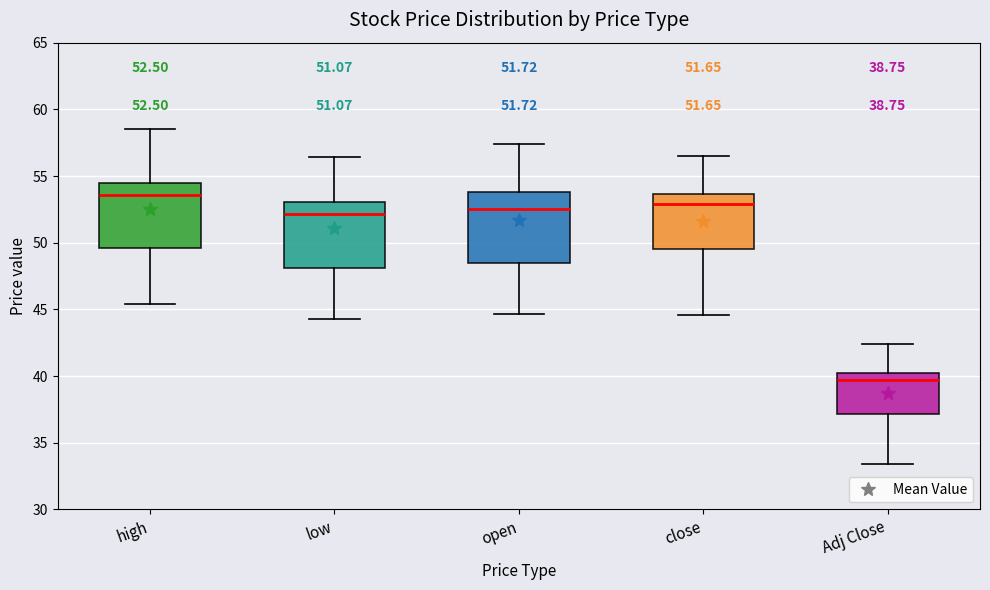

Which box's median line is the highest?

high